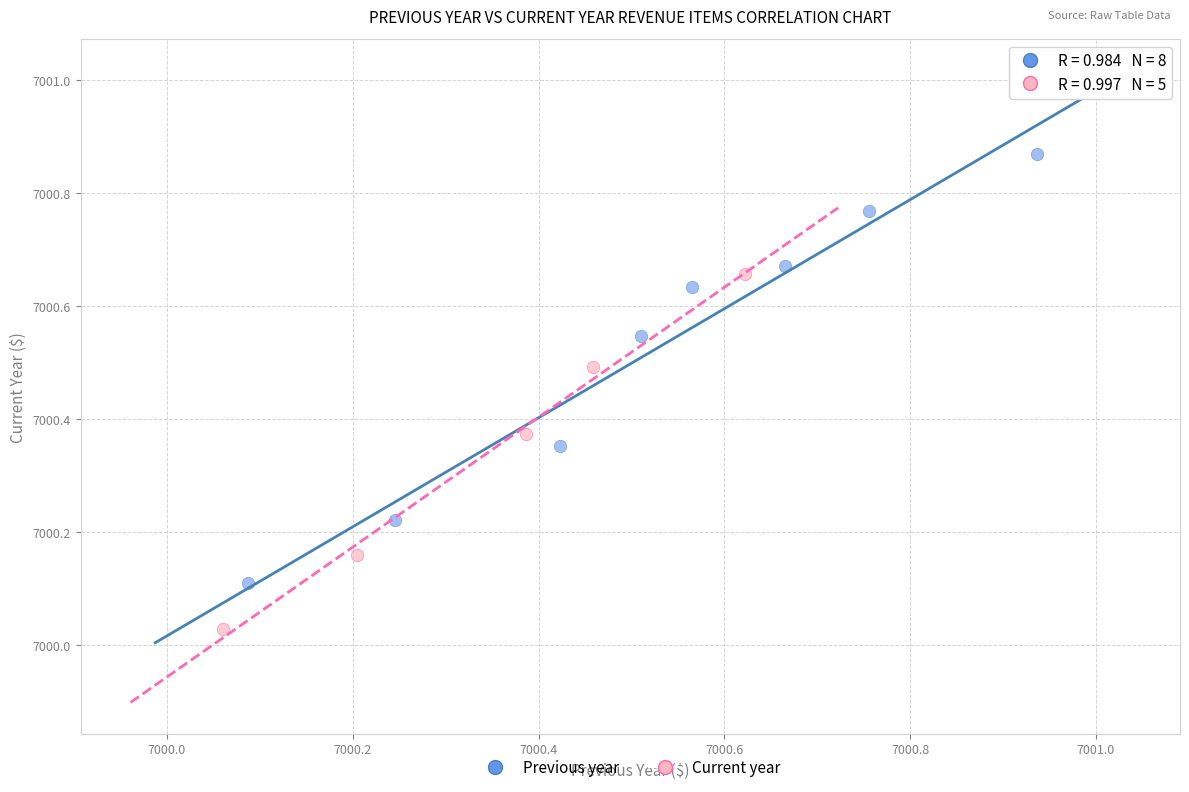

Which series has the largest Y range (max minus min)?

Previous year